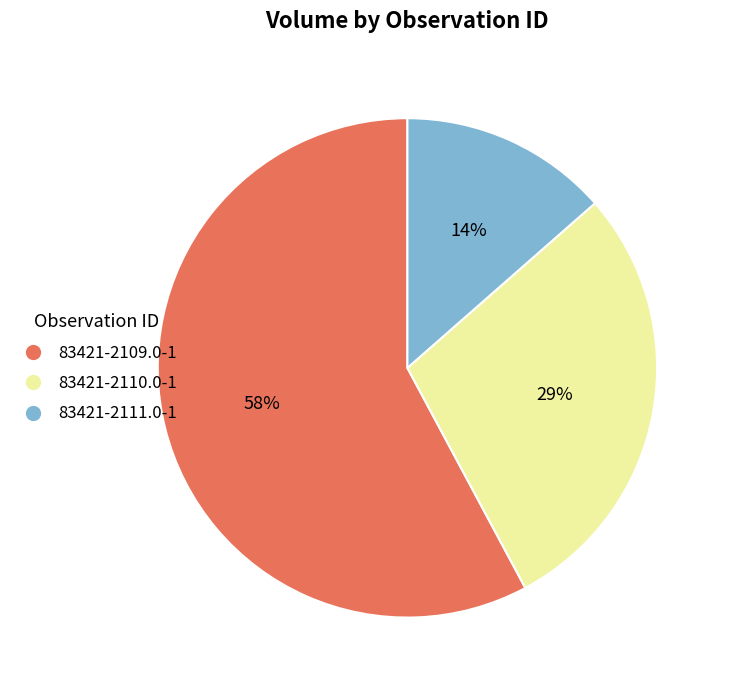

To the nearest percent, what is the difference between the 83421-2109.0-1 and 83421-2110.0-1 slice percentages?

29%